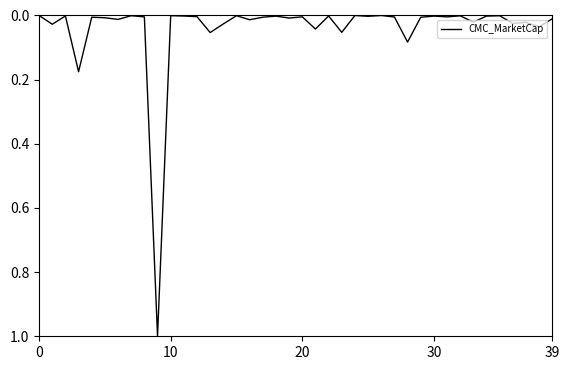

True or false: there are more than 2 points higher than both neighbors.

True